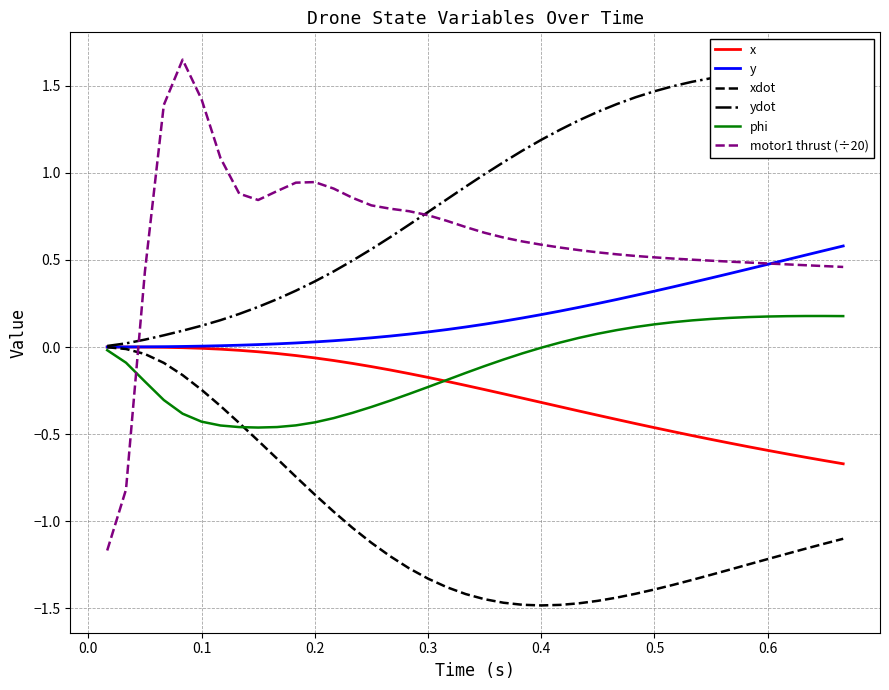

What is the value of the ydot point at the 18th from the left?

0.8